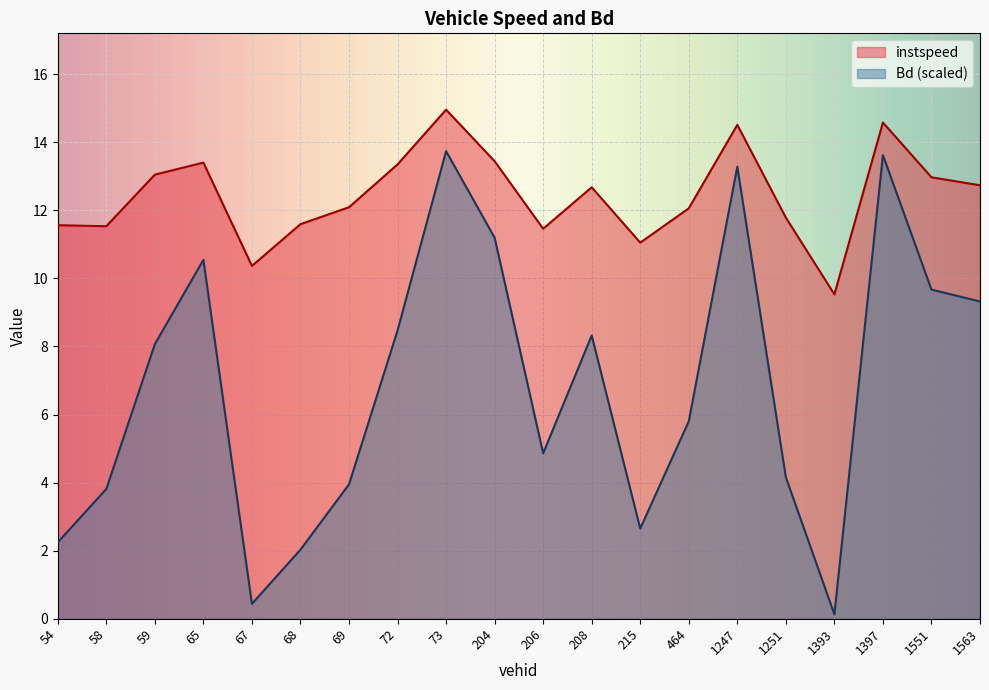

True or false: instspeed and Bd cross at least once.

False